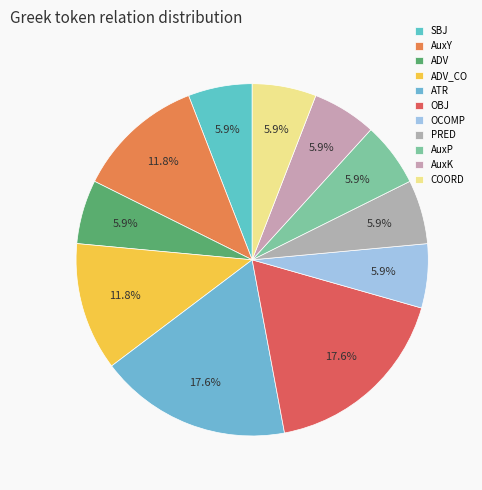

Count the number of slices in the pie.

11